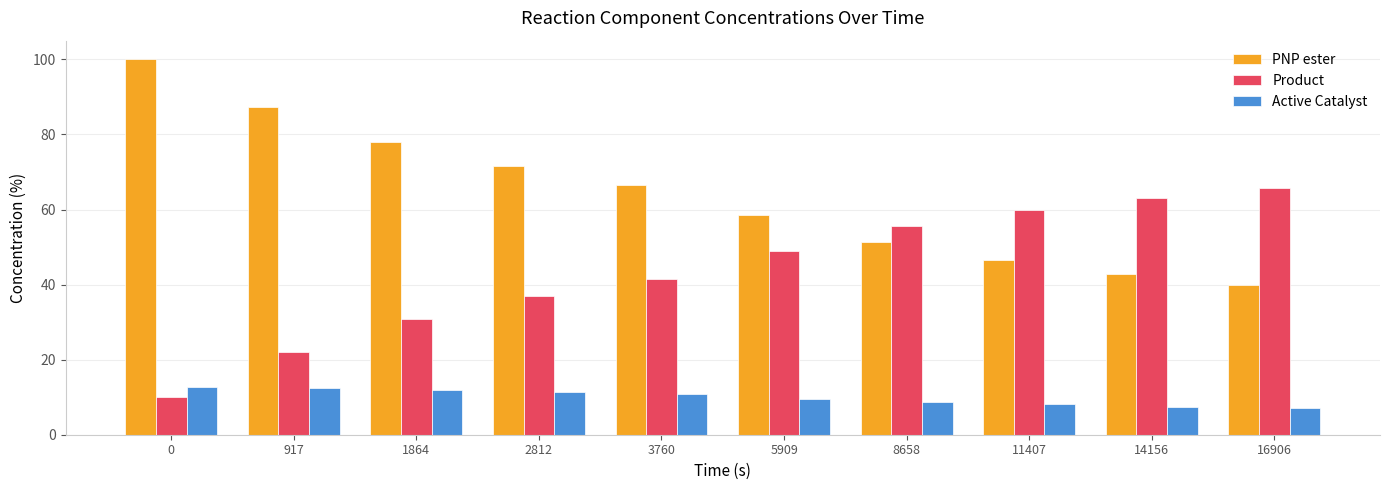

Which series changed the most between 1864 and 11407?

PNP ester